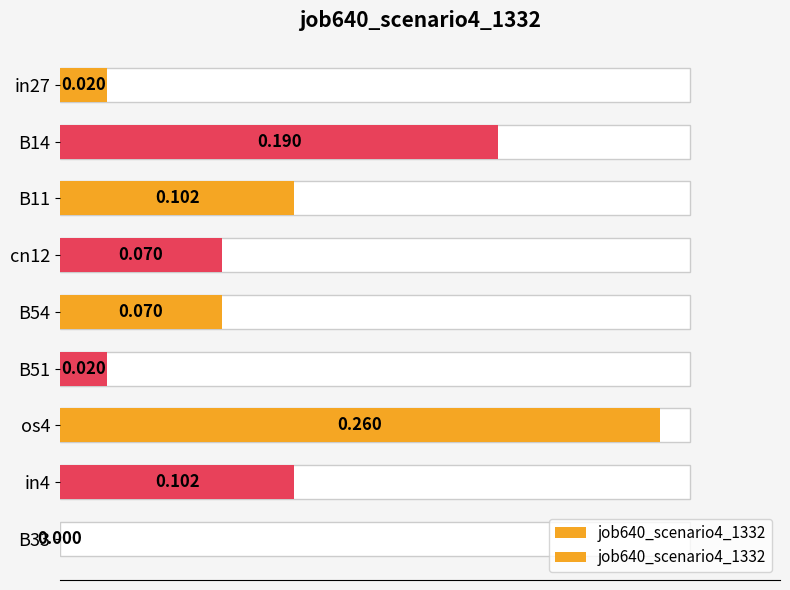

Count the number of values greater than 0.

8